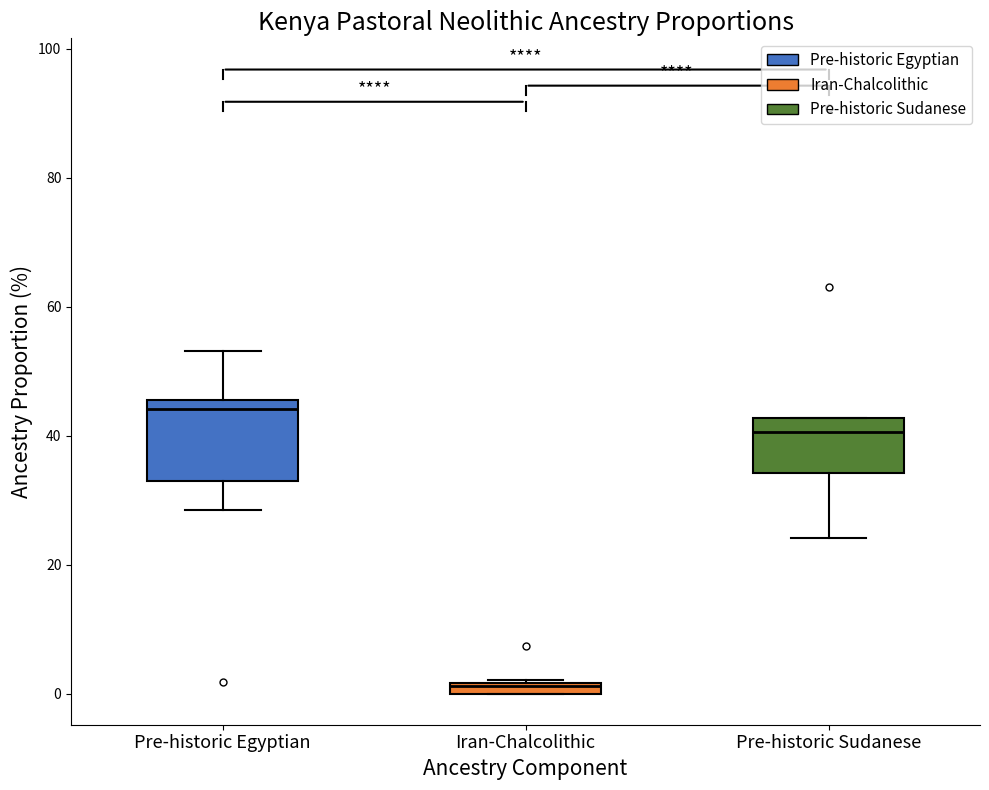

Which box's median line is the lowest?

Iran-Chalcolithic